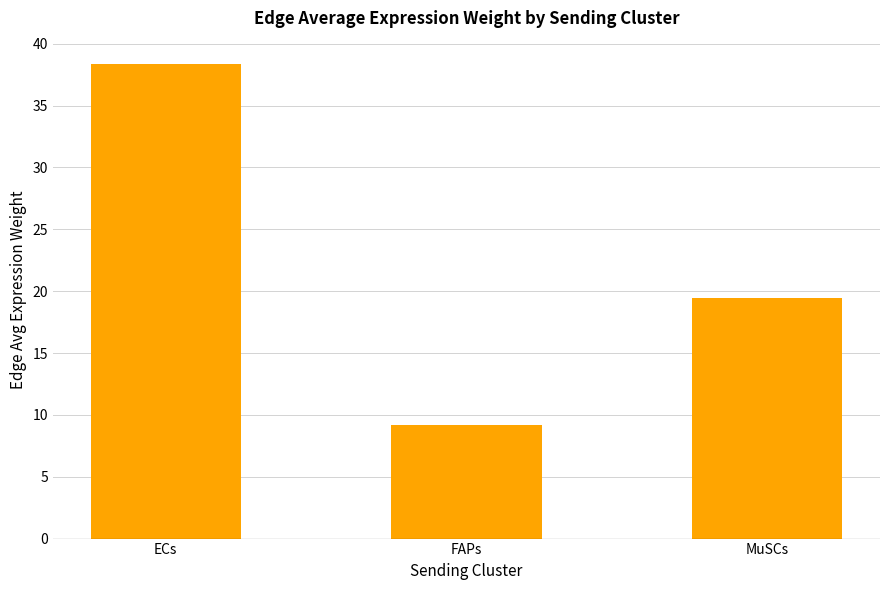

At which label is the value closest to 23?

MuSCs